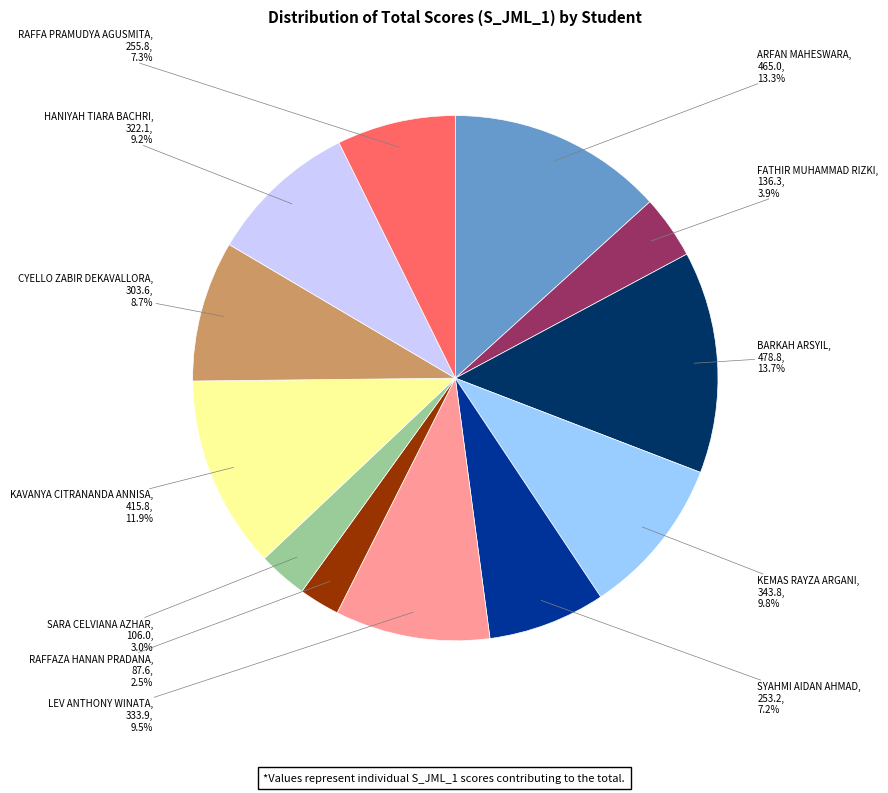

Is there any slice that represents more than half of the pie?

No